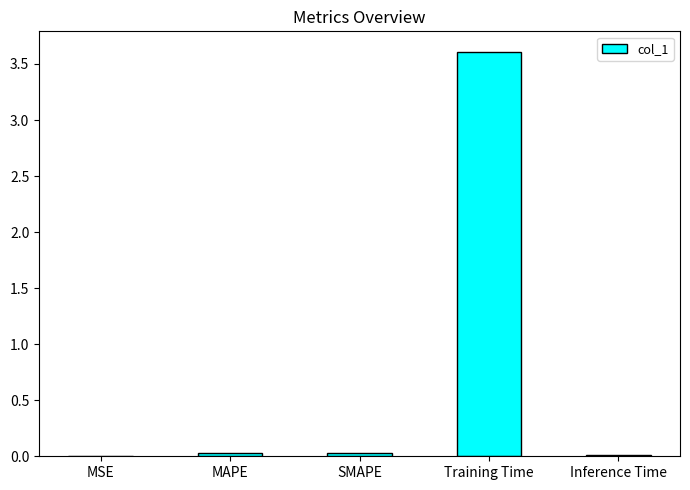

Between Training Time and MSE, which is larger?

Training Time